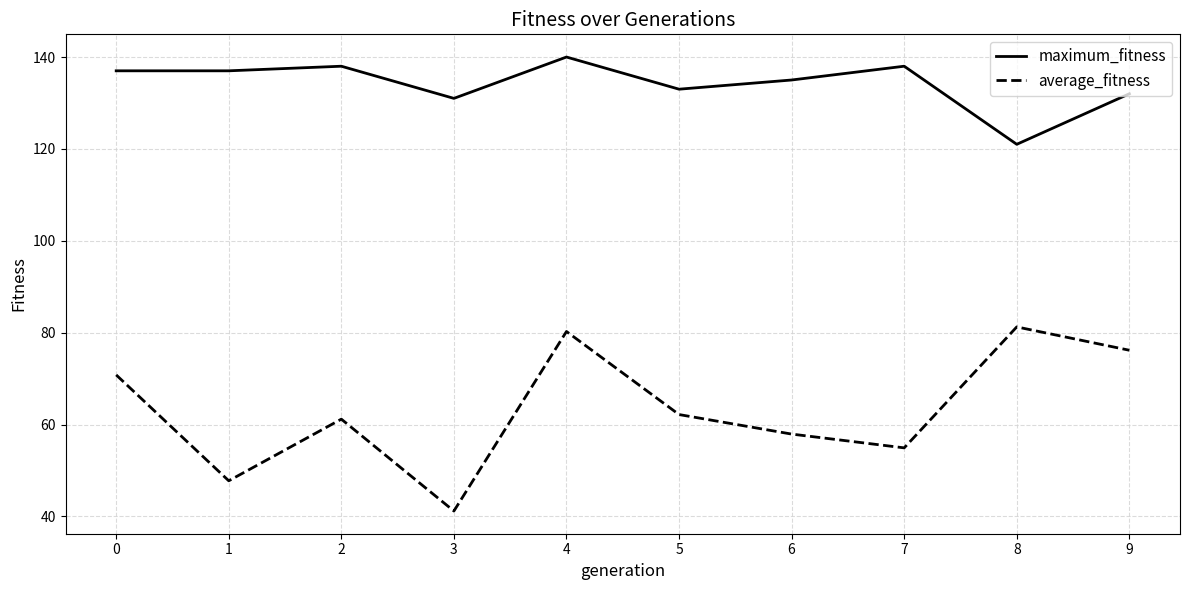

How many lines are shown in the chart?

2